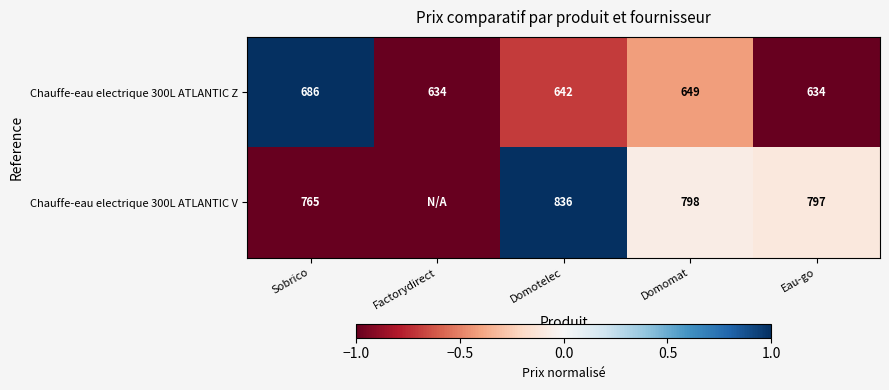

At which label does Chauffe-eau electrique 300L ATLANTIC Z reach its peak?

Sobrico